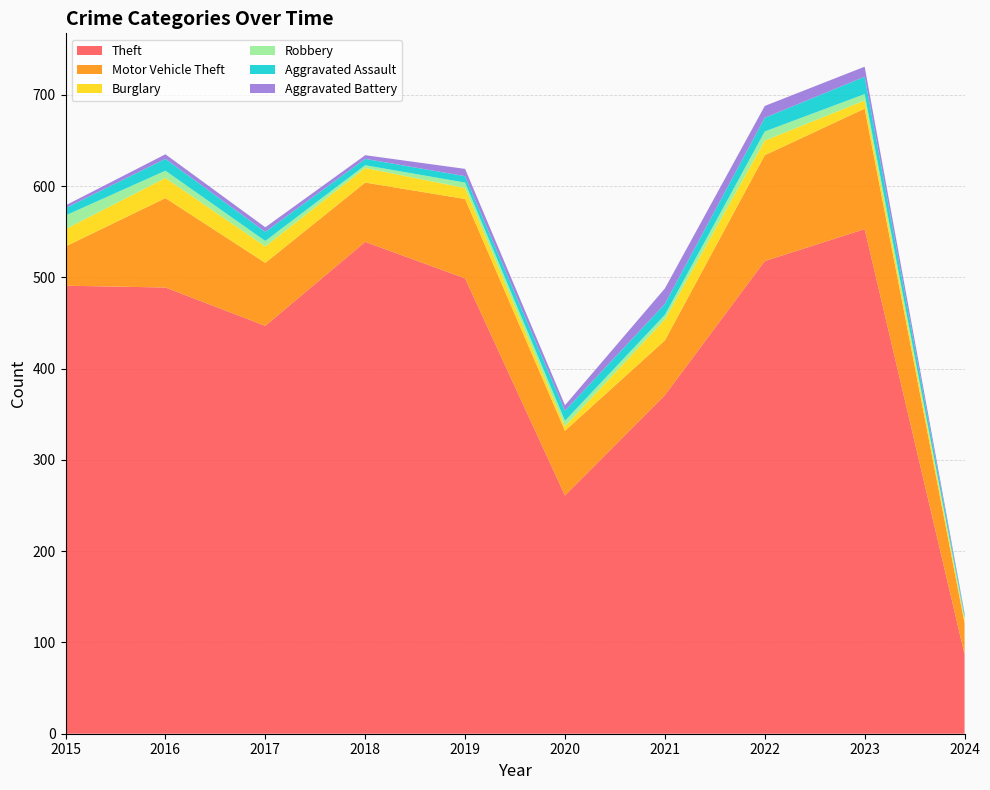

Reading right to left, list all the values displayed in this chart.

Theft: 87	553	518	371	261	499	539	447	489	491
Motor Vehicle Theft: 34	132	116	60	71	87	65	69	98	43
Burglary: 4	9	16	23	5	12	16	18	22	19
Robbery: 2	7	10	5	6	6	3	6	8	15
Aggravated Assault: 3	19	15	12	11	7	7	10	13	8
Aggravated Battery: 2	11	13	17	6	8	4	5	5	3